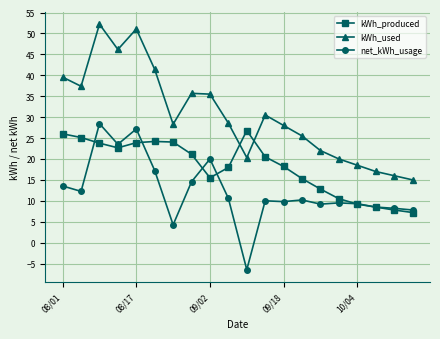

True or false: kWh_used has more than 2 points higher than both neighbors.

True